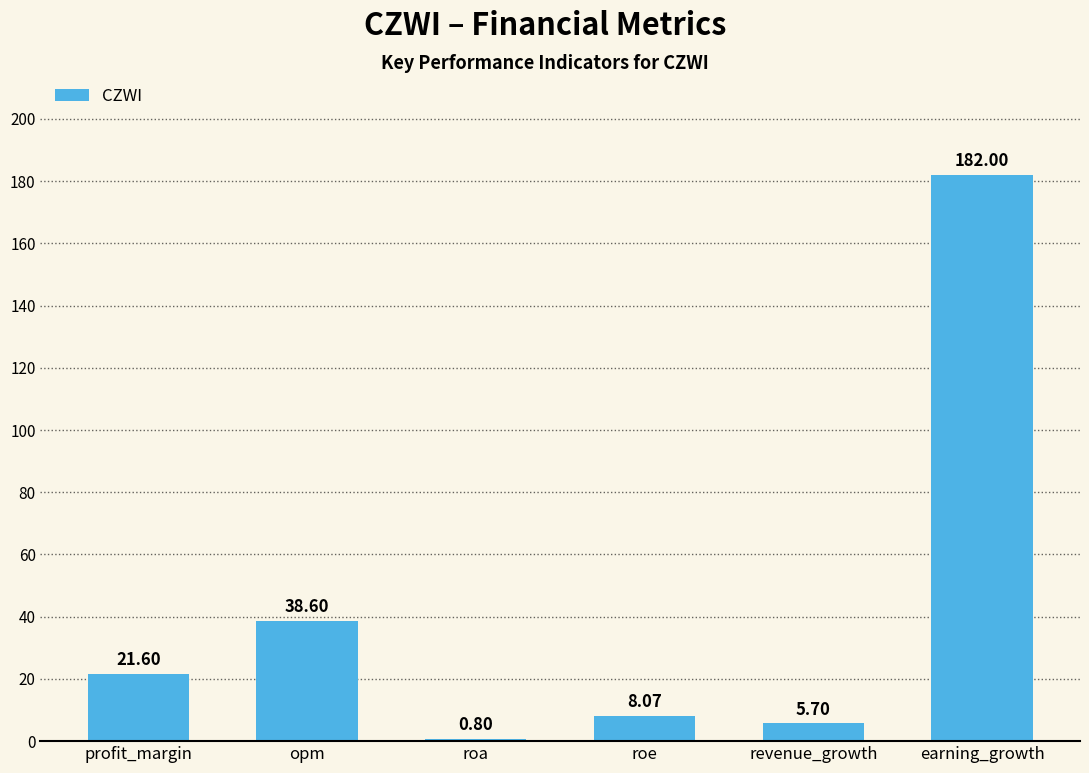

Does the chart contain stacked bars?

No